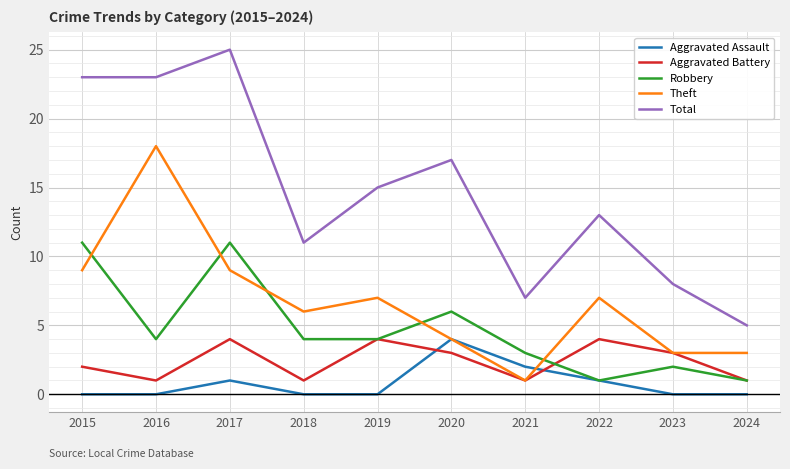

Reading left to right, list all the values displayed in this chart.

Aggravated Assault: 2015=0	2016=0	2017=1	2018=0	2019=0	2020=4	2021=2	2022=1	2023=0	2024=0
Aggravated Battery: 2015=2	2016=1	2017=4	2018=1	2019=4	2020=3	2021=1	2022=4	2023=3	2024=1
Robbery: 2015=11	2016=4	2017=11	2018=4	2019=4	2020=6	2021=3	2022=1	2023=2	2024=1
Theft: 2015=9	2016=18	2017=9	2018=6	2019=7	2020=4	2021=1	2022=7	2023=3	2024=3
Total: 2015=23	2016=23	2017=25	2018=11	2019=15	2020=17	2021=7	2022=13	2023=8	2024=5